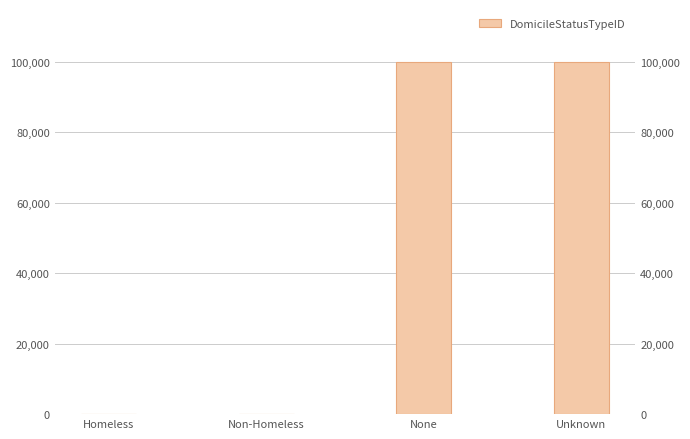

How many bars are there in total?

4